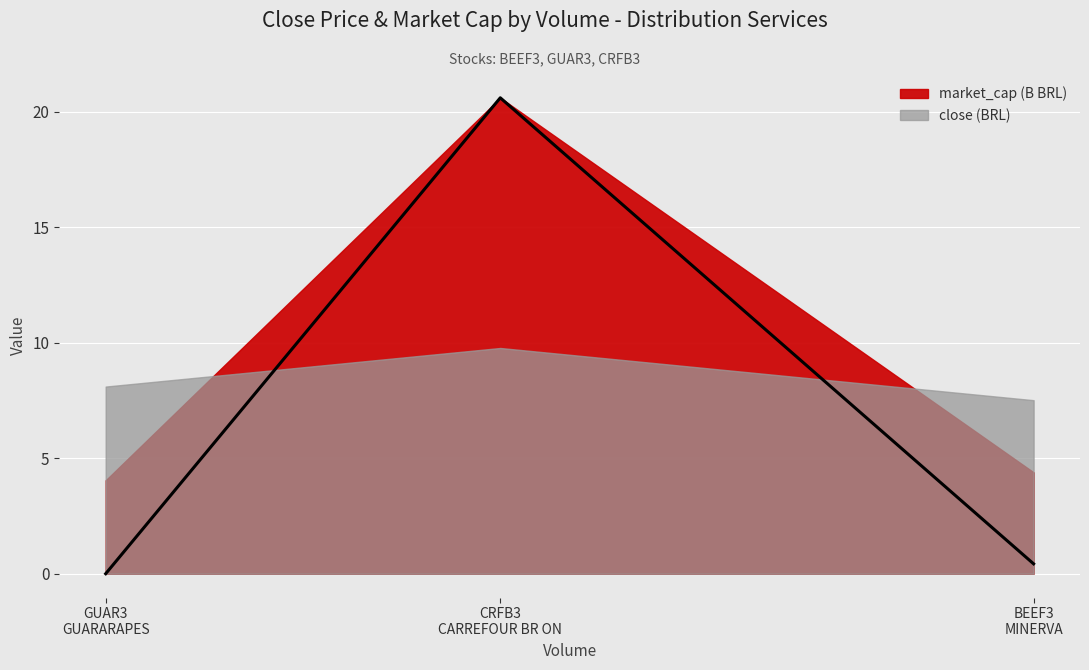

Reading left to right, extract all data points from this chart.

4.0	20.6	4.4